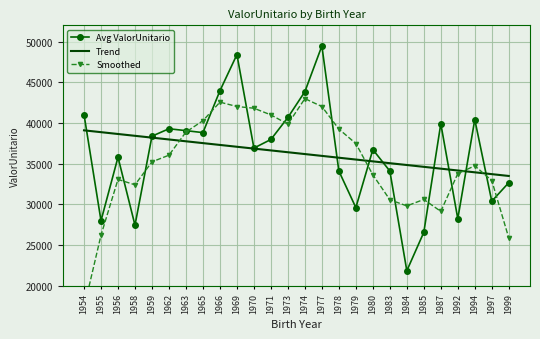

At which category is the sum across all series the highest?

1969